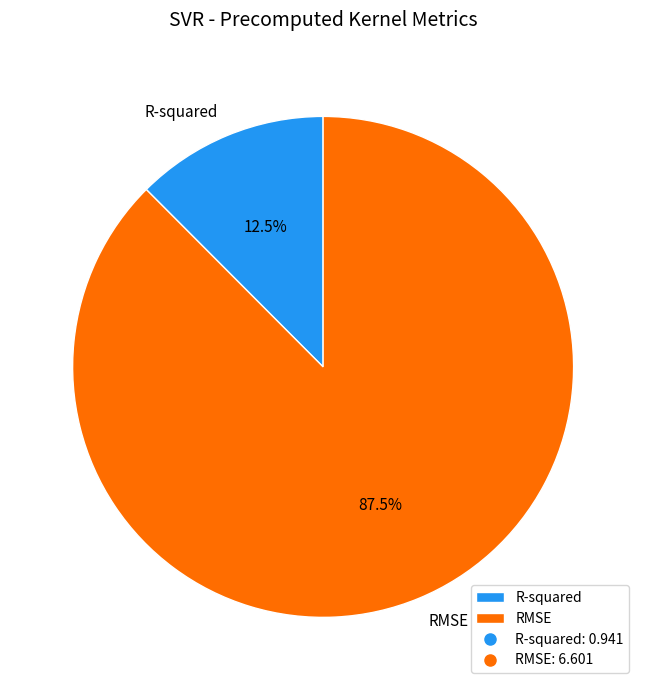

How many slices are in this pie chart?

2